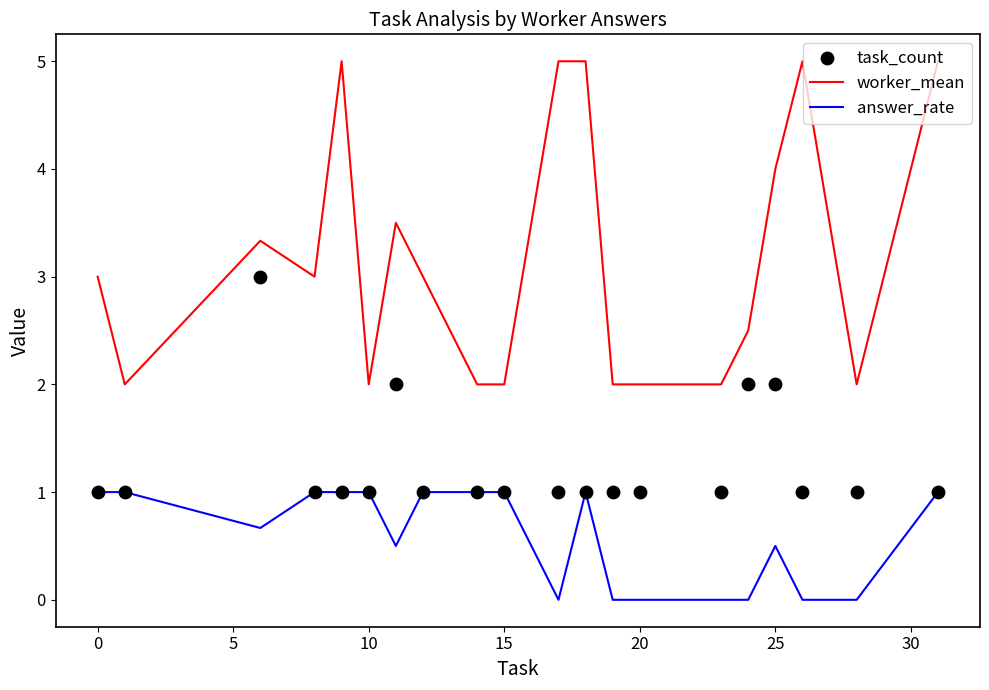

What is the maximum value for answer_rate?

1.0